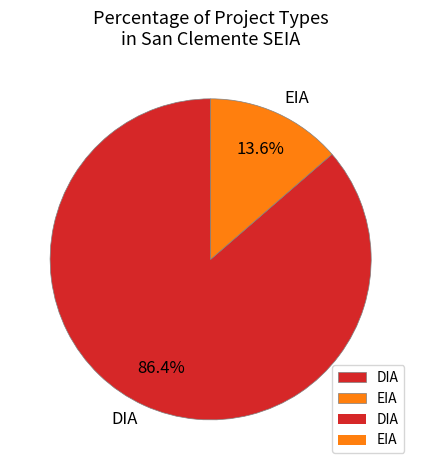

Which slice is the largest?

DIA